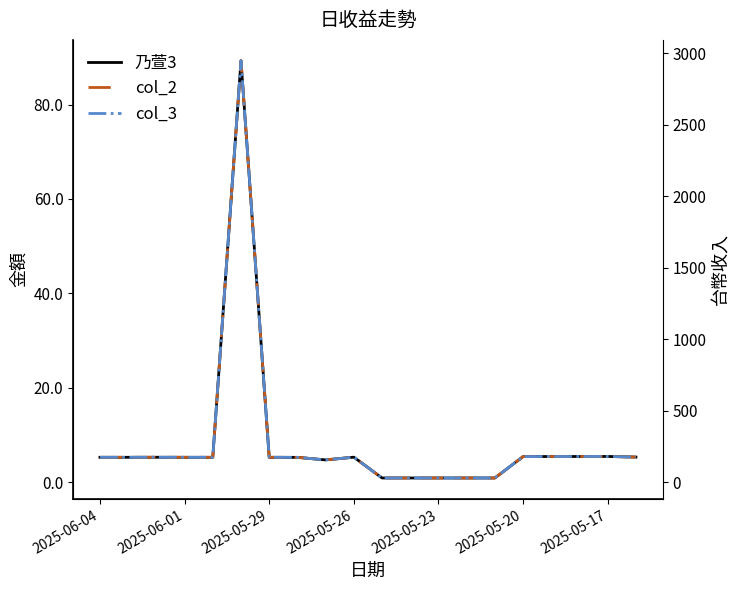

What value does the 乃萱3 series have at 17?

5.4